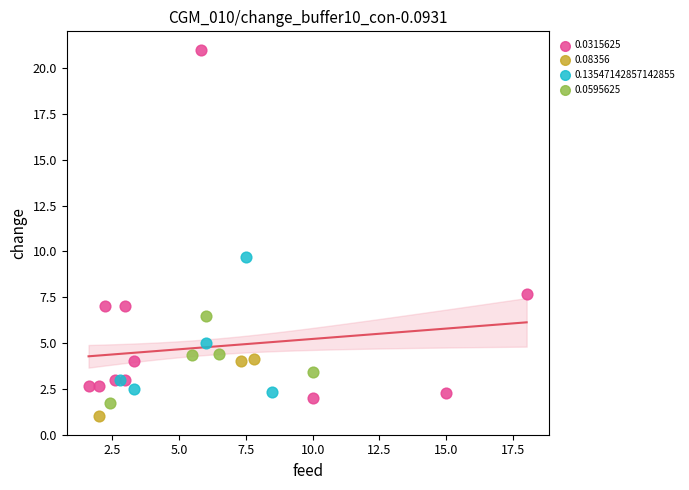

Which series has the largest Y range (max minus min)?

0.0315625